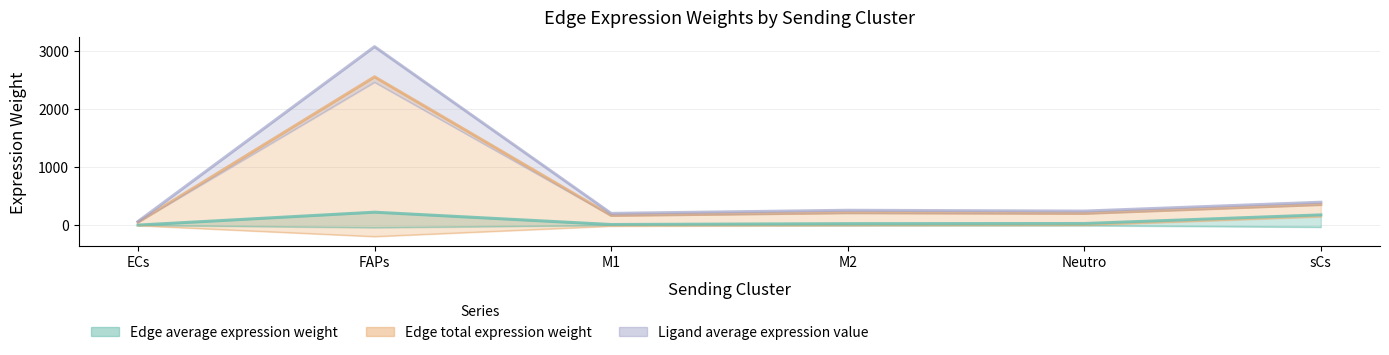

What value does the Edge average expression weight series have at FAPs?

224.6